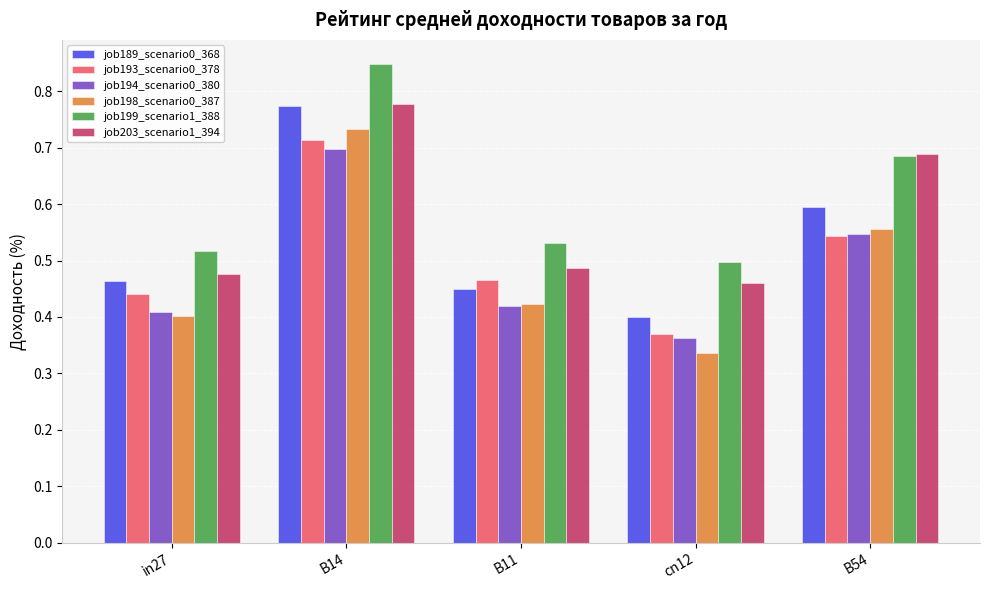

List the labels in order of job193_scenario0_378 value, smallest first.

cn12, in27, B11, B54, B14